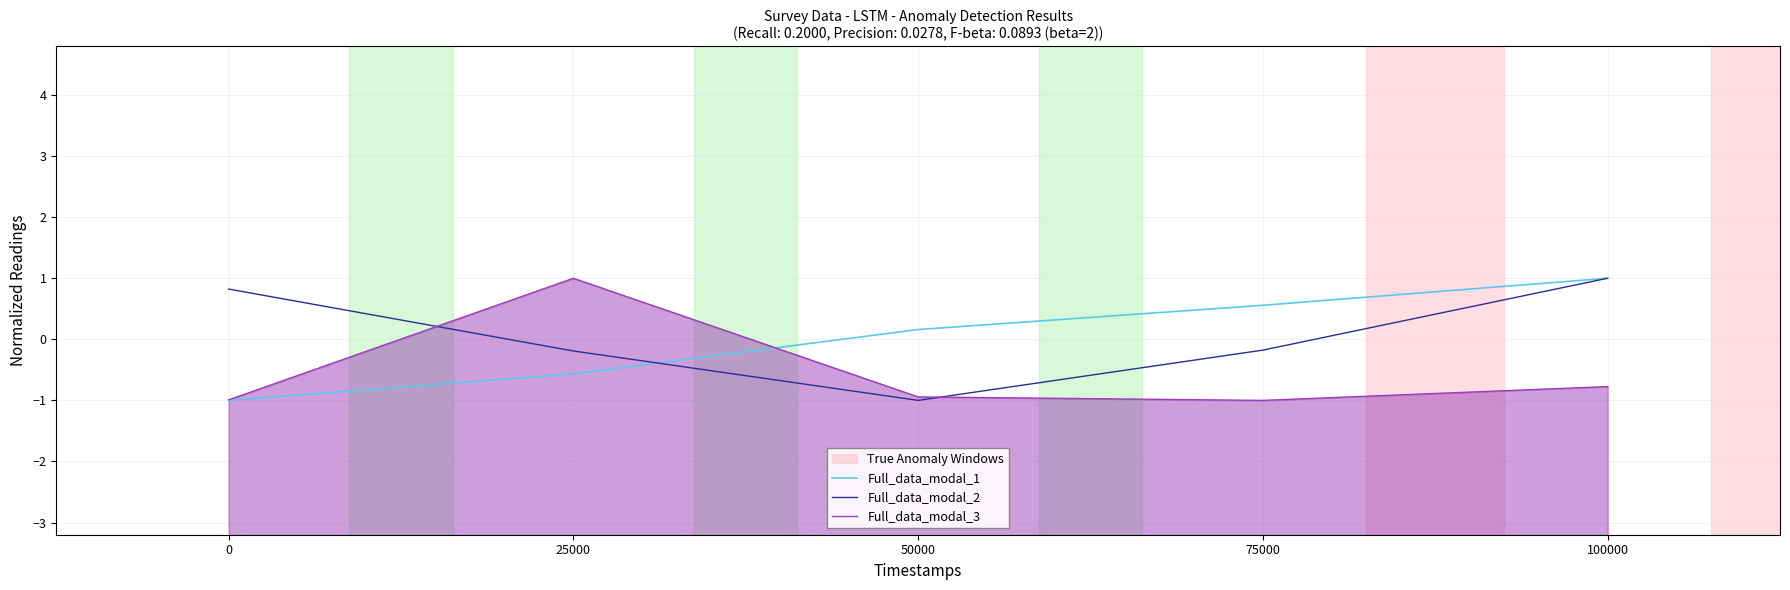

Does the chart display data point markers on the line(s)?

No